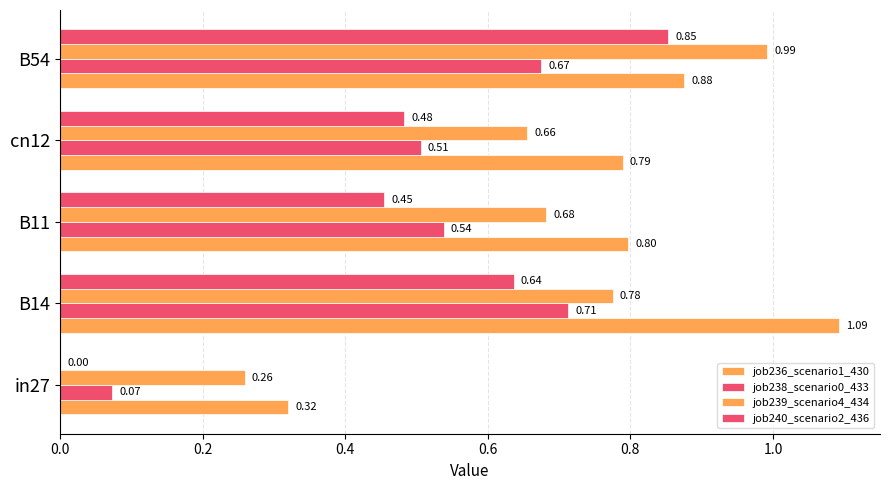

Count the number of categories in the chart.

5